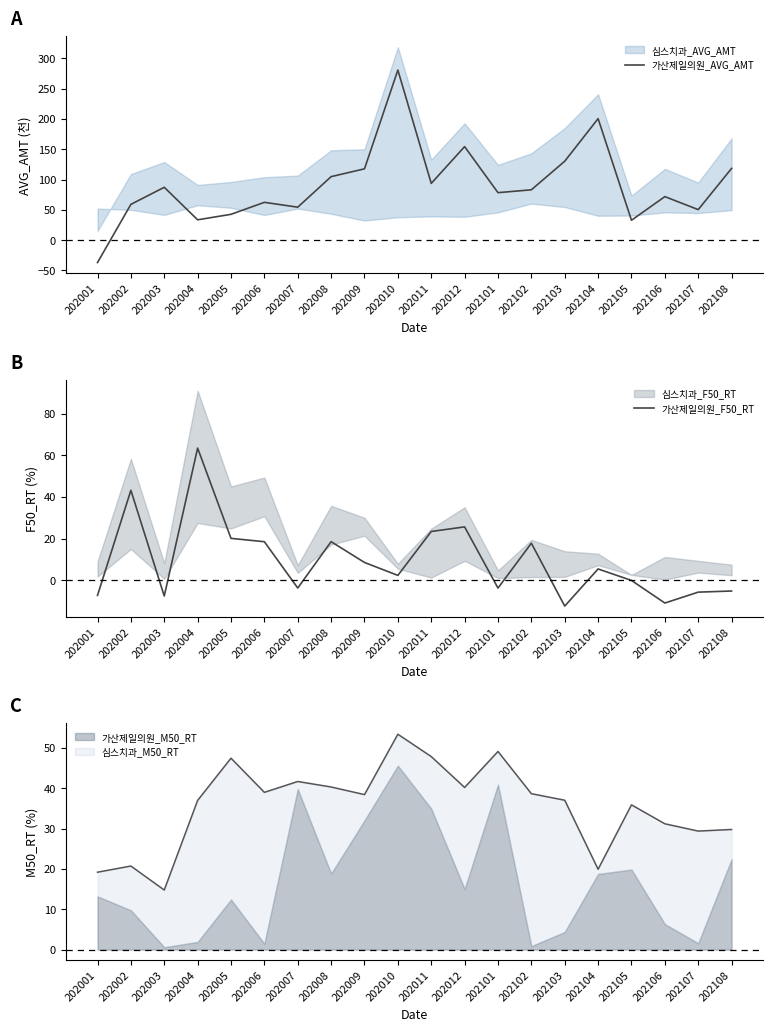

Which series has the widest spread of values?

가산제일의원_AVG_AMT